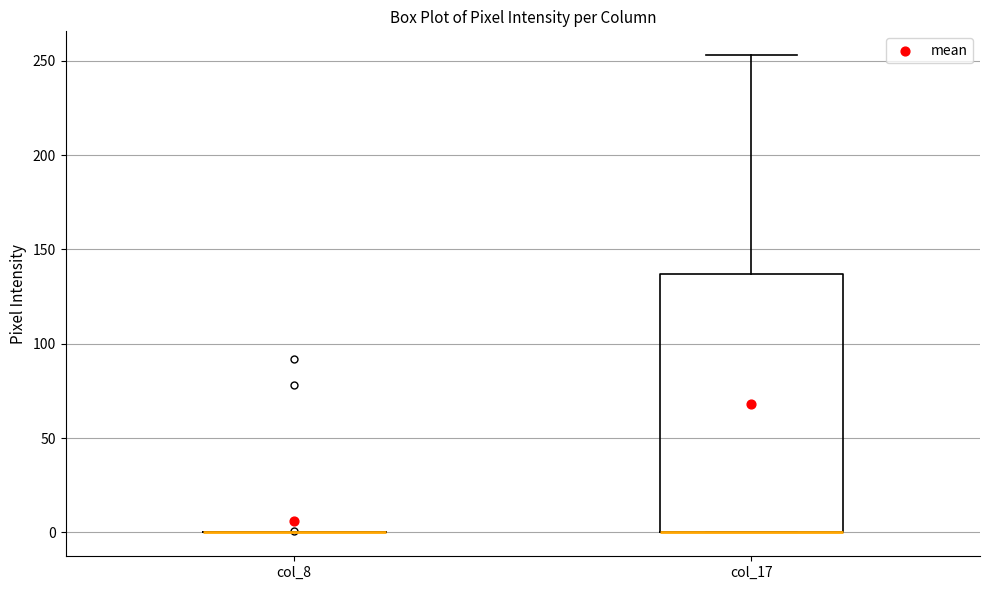

Reading left to right, transcribe this box plot: for each box, give where its median line is, the range the box spans, and where its two whiskers end, as read against the y-axis. The values are not printed on the chart, so give them approximately, as read against the axis.

col_8: box collapsed to a line at 0, whiskers 0 to 0
col_17: median 0 (drawn on the box's lower edge), box 0 to 135, whiskers 0 to 255